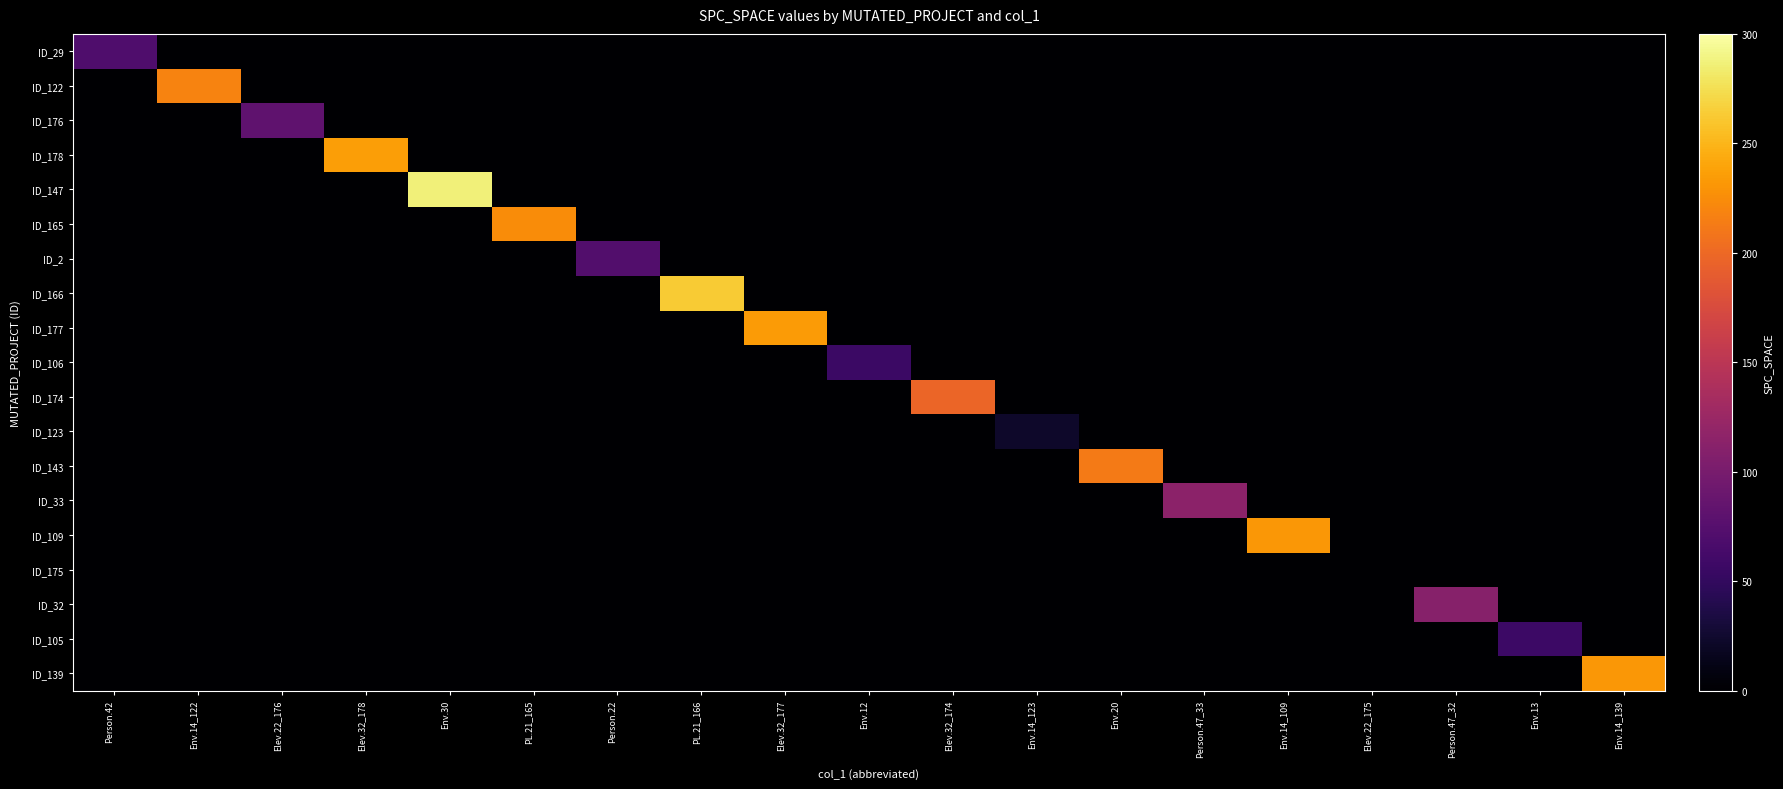

At PL.21_166, list the series in order from smallest to largest.

ID_29, ID_122, ID_176, ID_178, ID_147, ID_165, ID_2, ID_177, ID_106, ID_174, ID_123, ID_143, ID_33, ID_109, ID_175, ID_32, ID_105, ID_139, ID_166